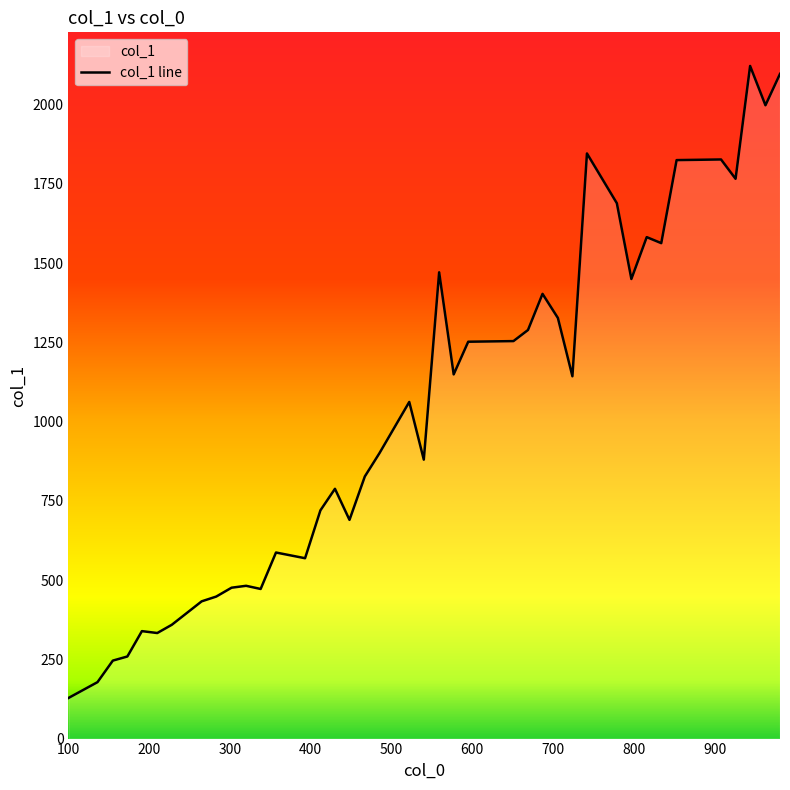

What is the smallest value displayed?

128